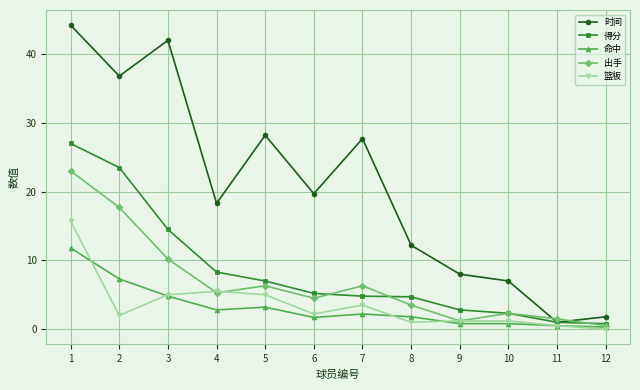

At which category does 命中 reach its first local peak?

5